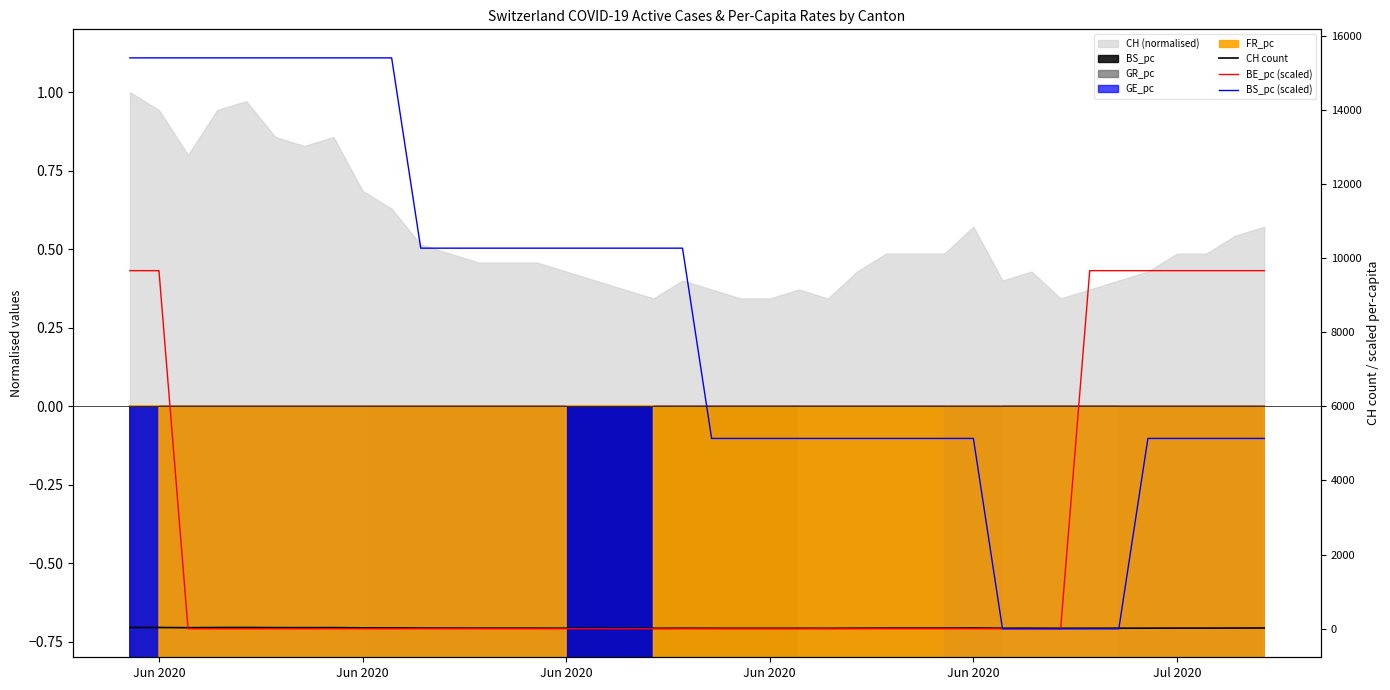

How many intersections are there between CH count and BS_pc (scaled)?

2